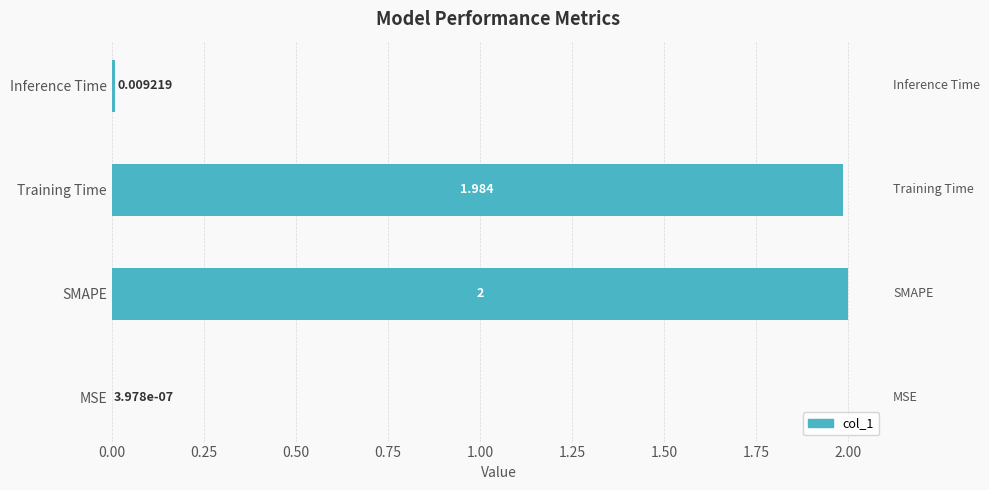

Where is the data nearest to the value 1?

Training Time